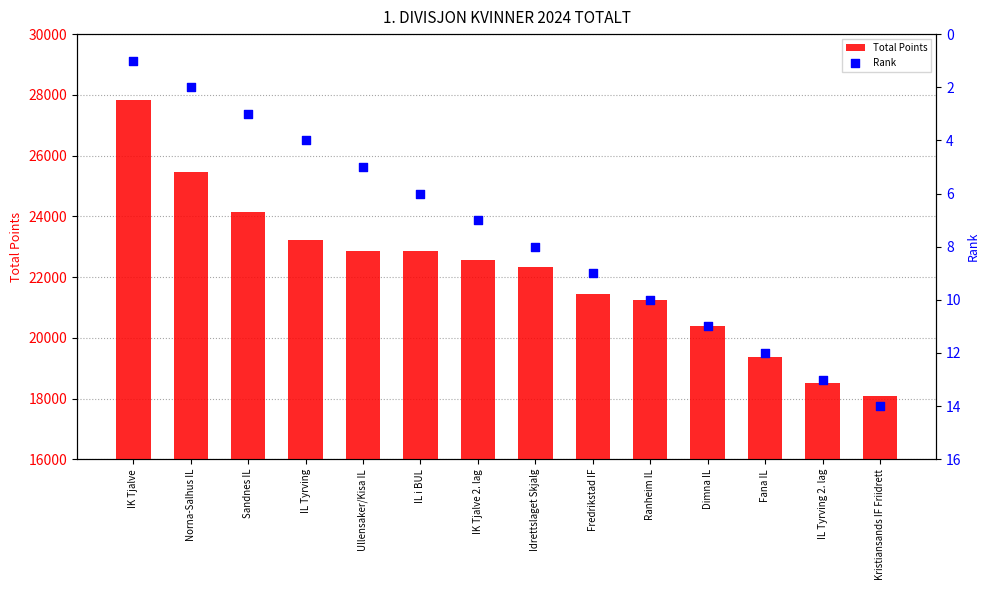

Which series has the largest total across all categories?

Total Points